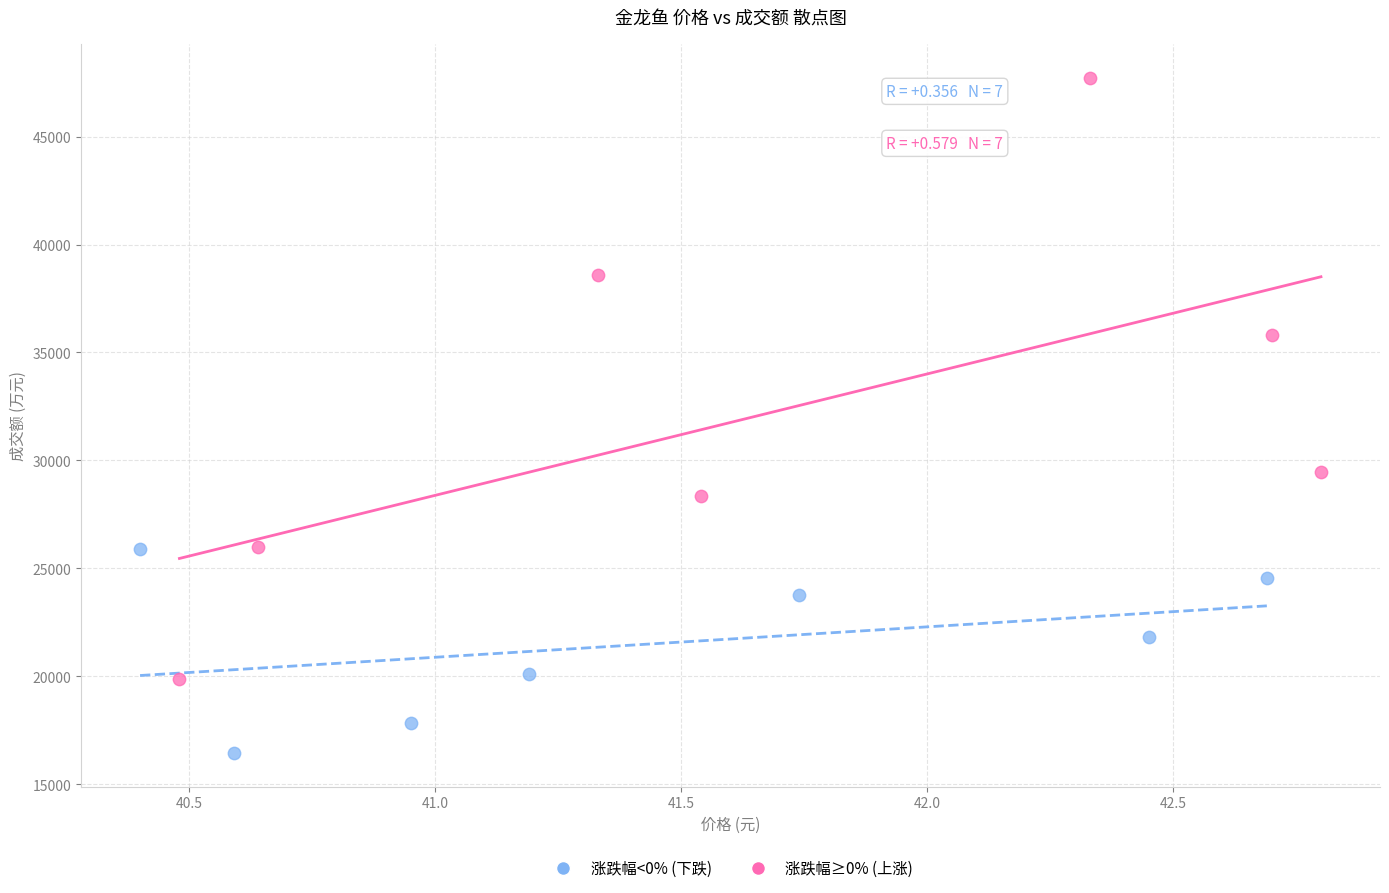

Which series has the widest spread of Y values?

涨跌幅≥0% (上涨)